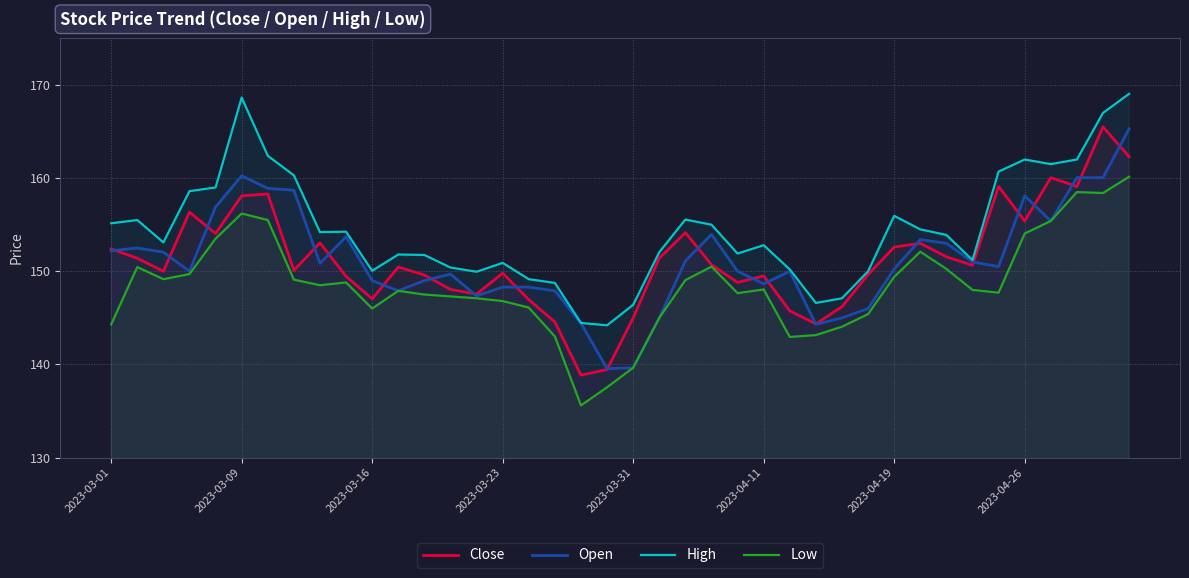

What is the smallest value displayed?

135.6